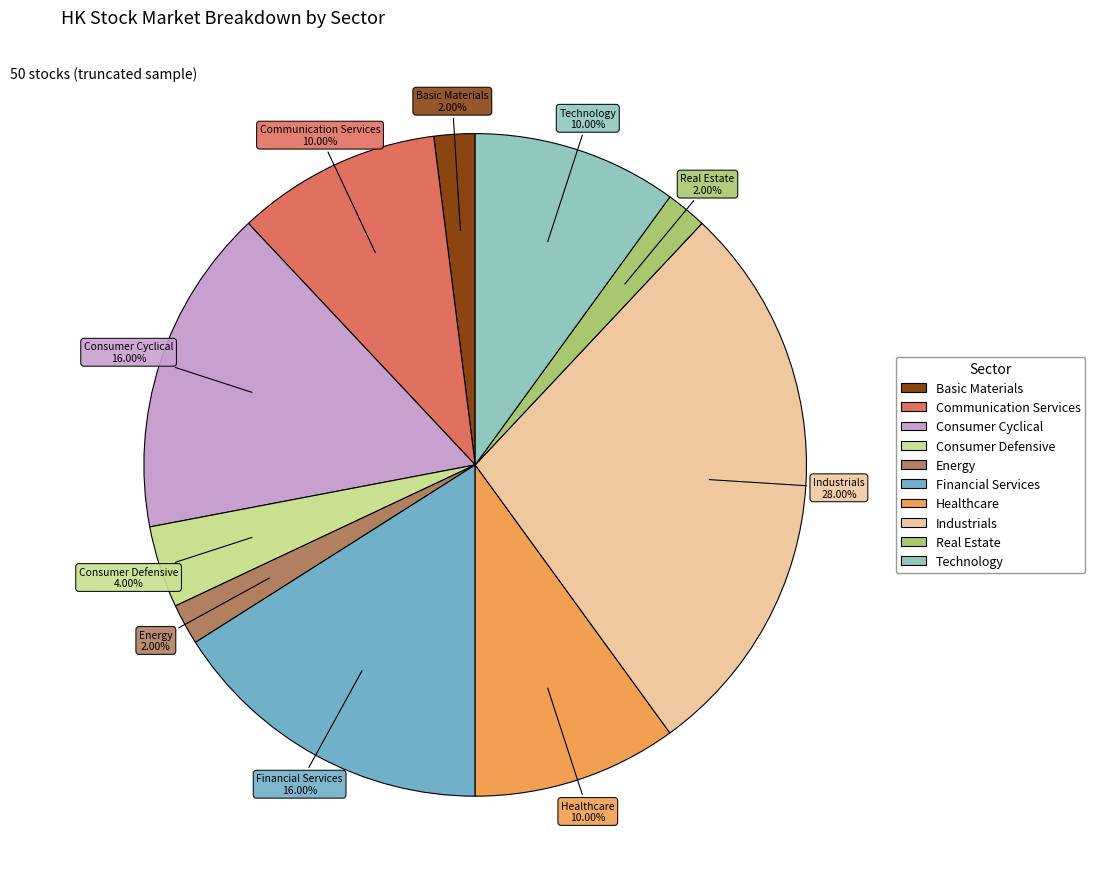

Combined, do Real Estate and Technology account for over 50%?

No